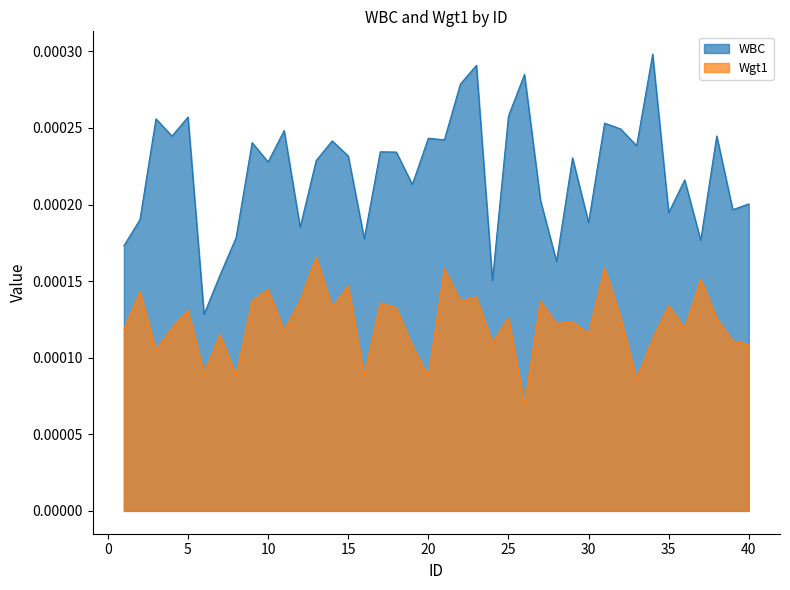

At how many categories does at least one series exceed 0?

40